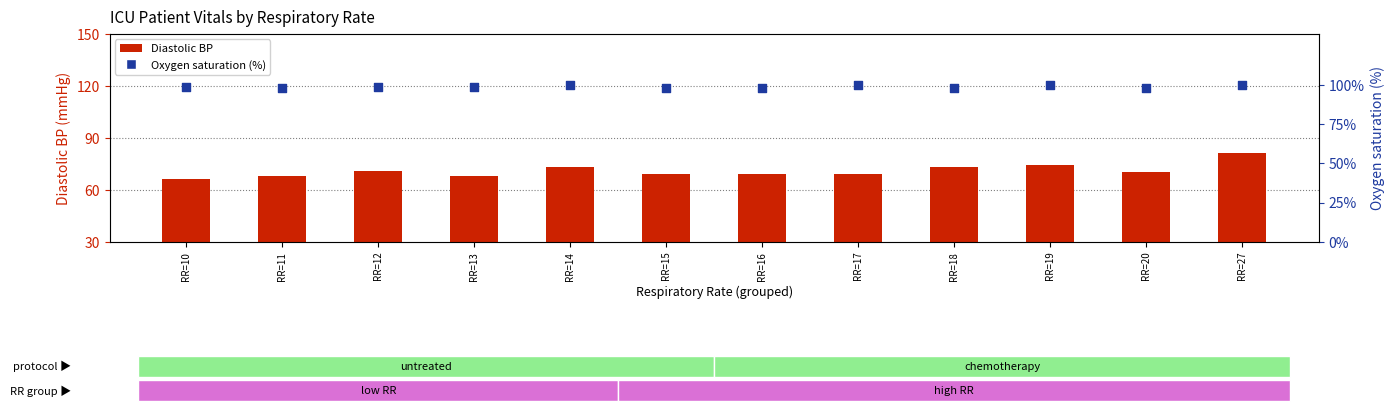

At how many categories does at least one series exceed 80?

12